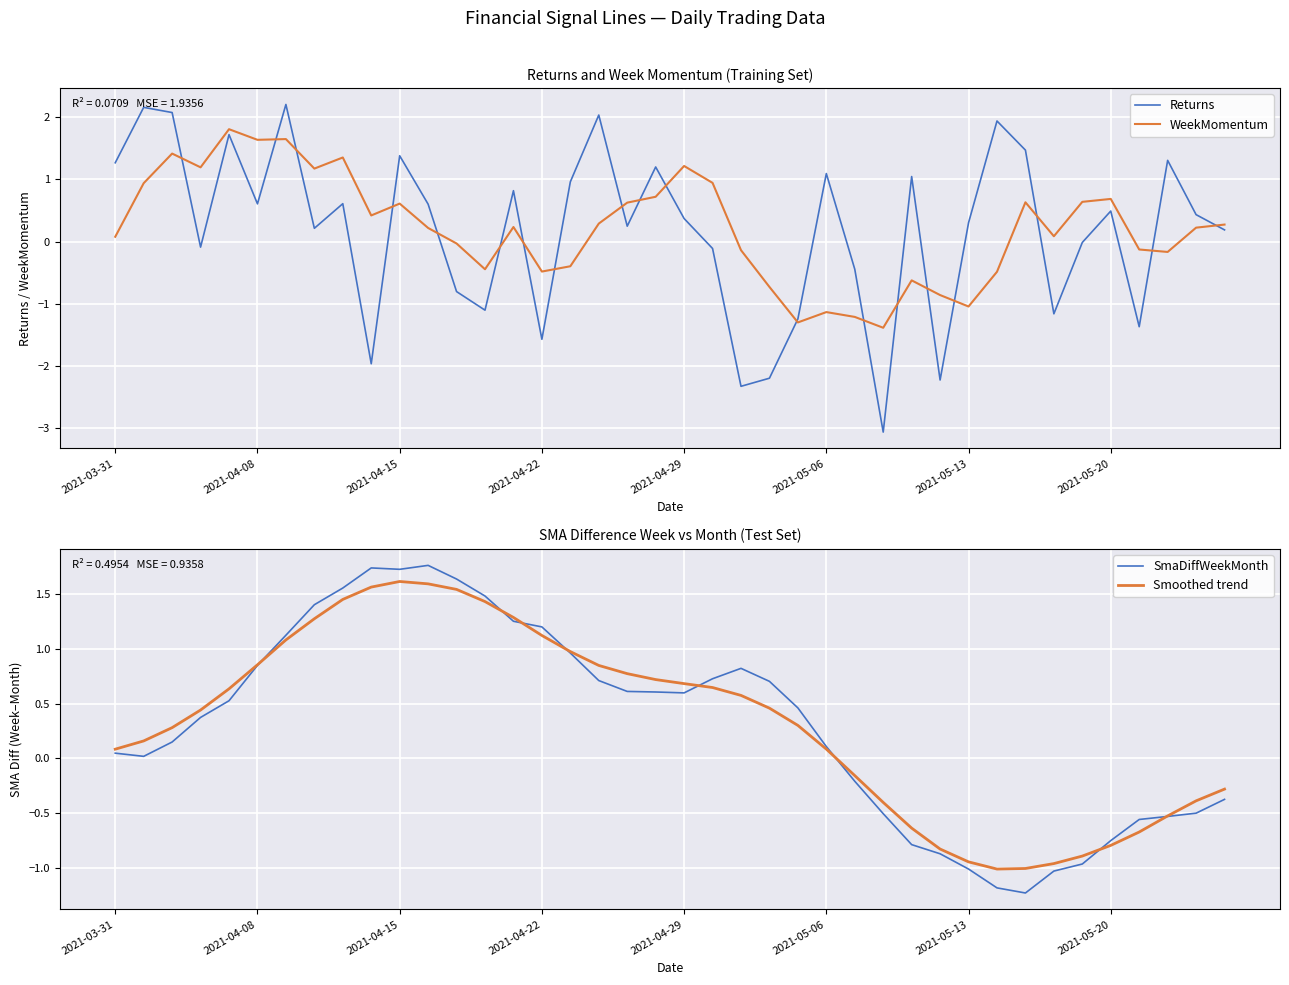

What are all the series names shown in the legend?

Returns, WeekMomentum, SmaDiffWeekMonth, Smoothed trend